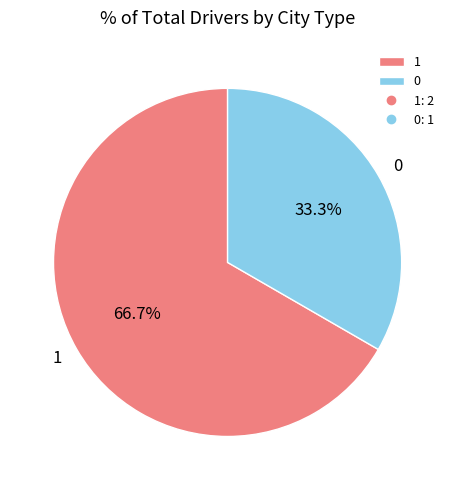

Approximately how many times larger is the value at 1 compared to 0?

2.0